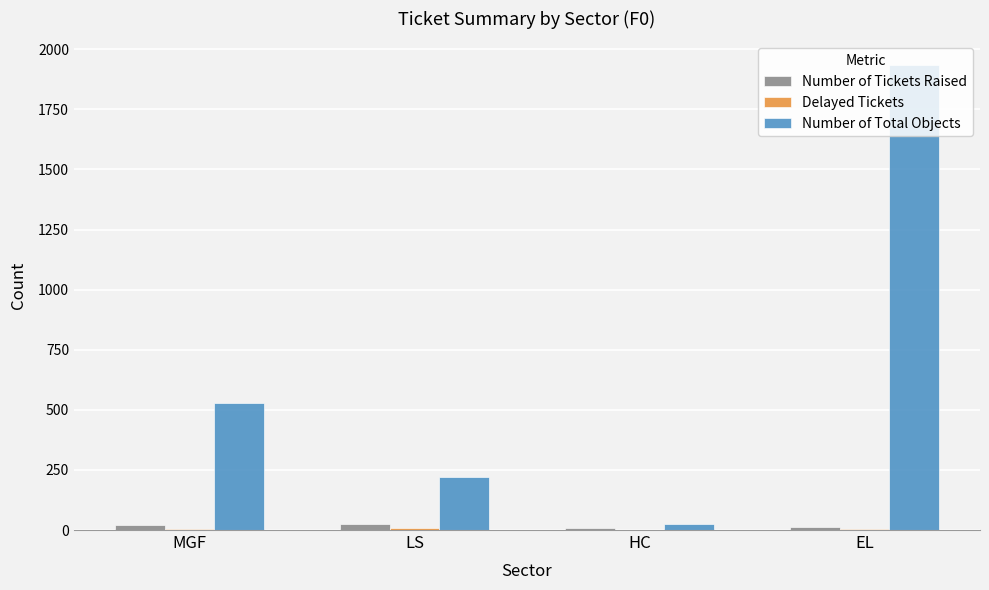

Which label corresponds to the largest value in the chart?

EL